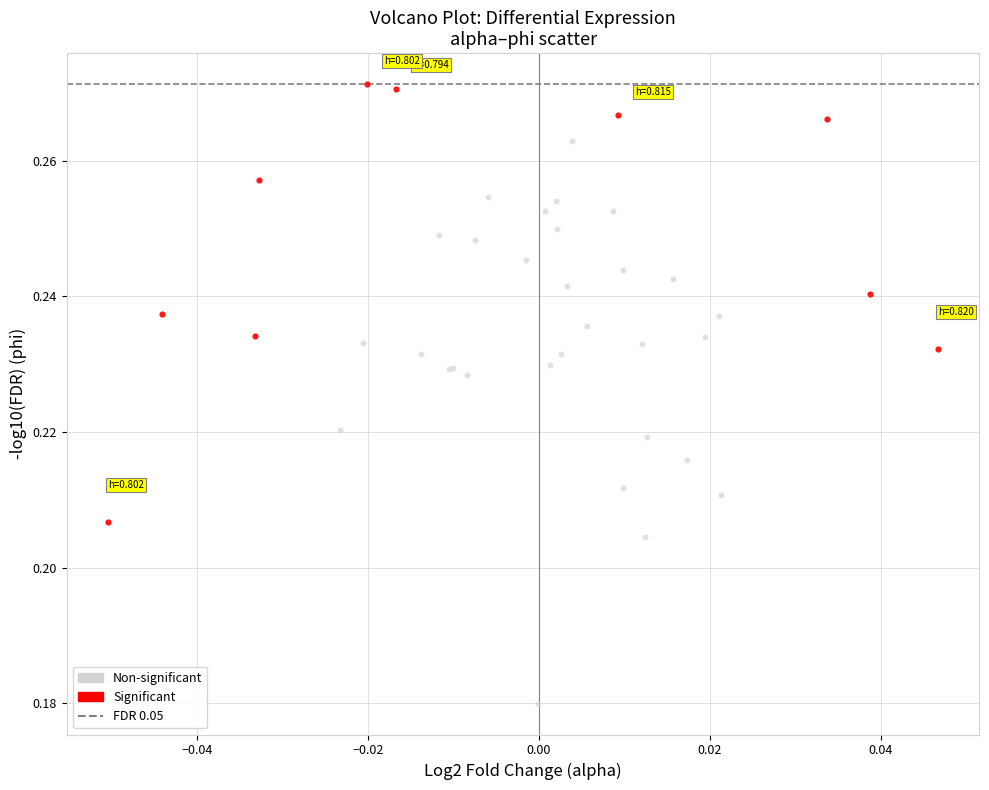

Which series has the widest spread of Y values?

Non-significant